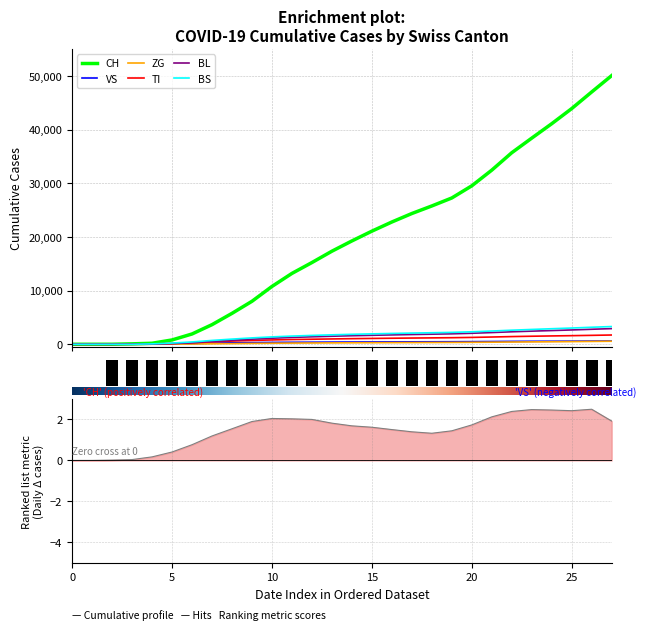

True or false: VS has a value of 271 at 2020-04-19.

True